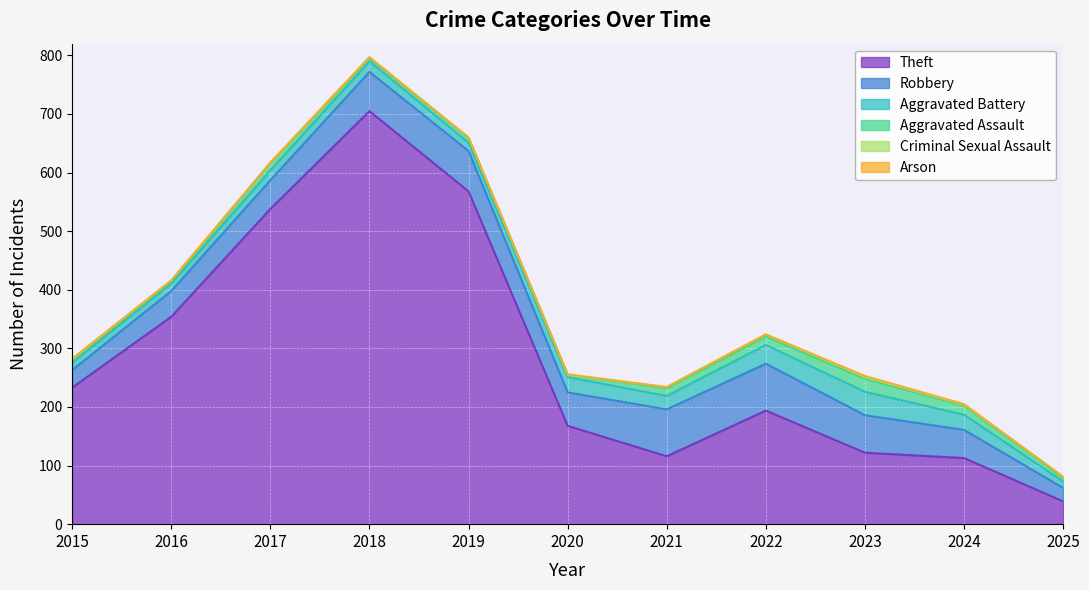

Does the chart display data point markers on the line(s)?

No